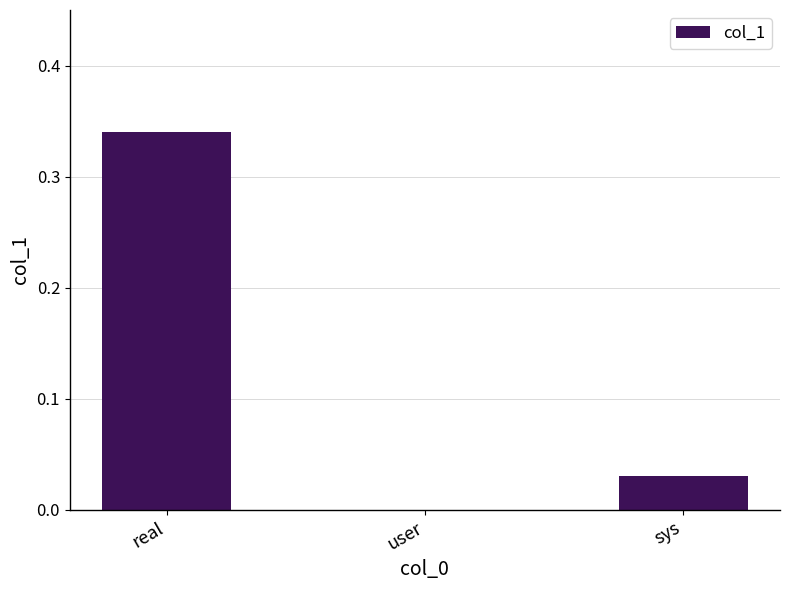

Which label corresponds to the largest value in the chart?

real